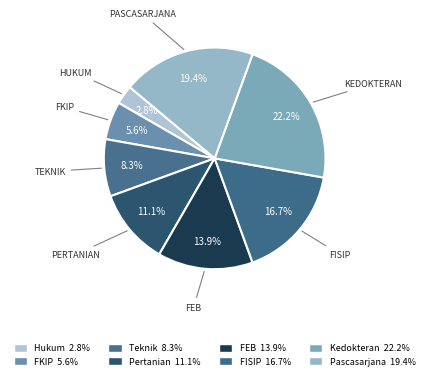

Is there a majority slice in this chart?

No